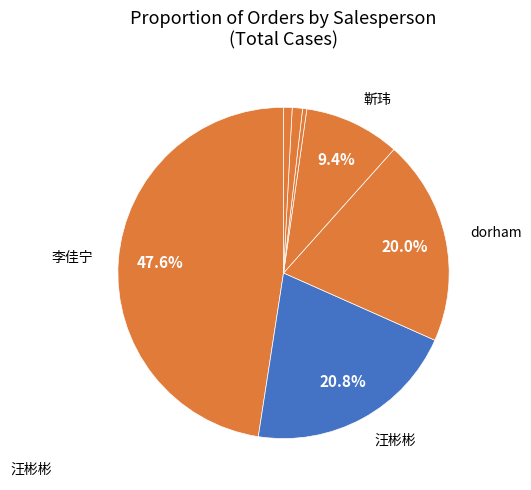

How many slices are in this pie chart?

7